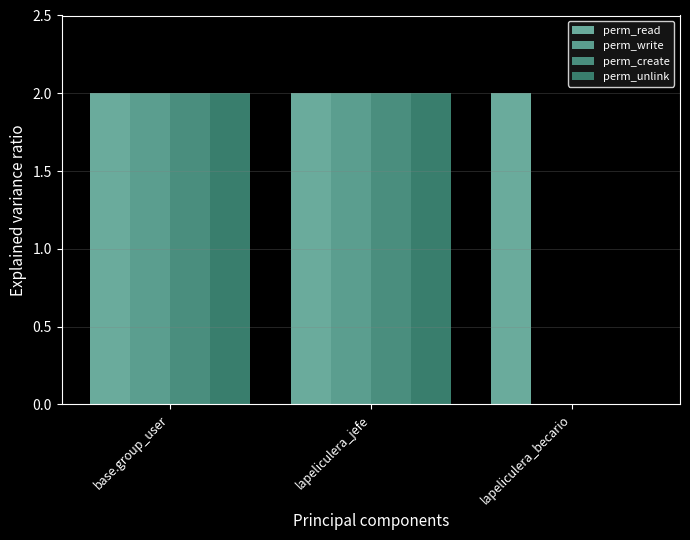

What is the sum of all perm_write values?

4